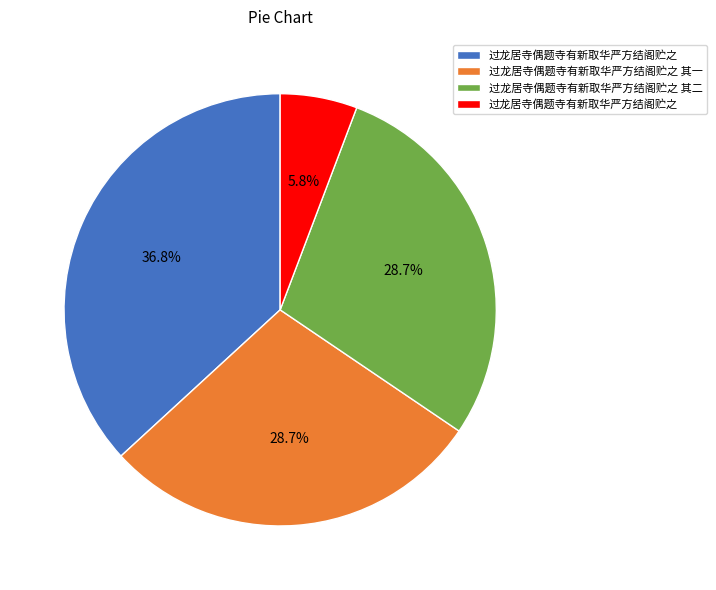

Is there any slice that represents more than half of the pie?

No